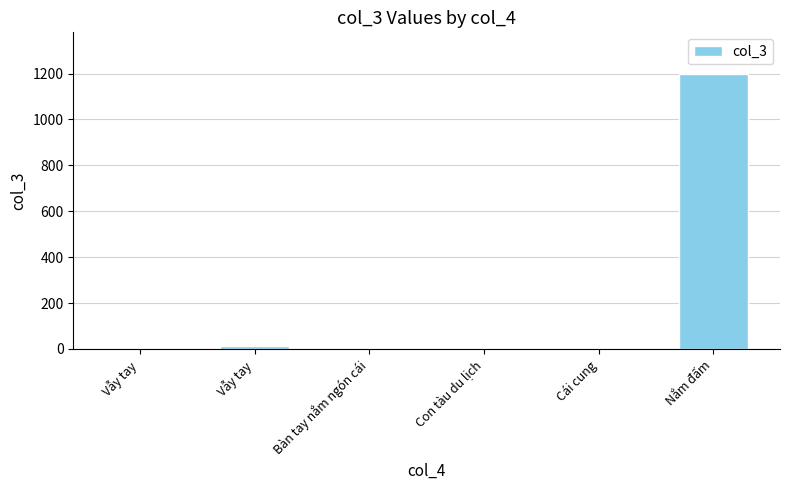

List the labels in order of value, smallest first.

Vẫy tay, Bàn tay nắm ngón cái, Con tàu du lịch, Cái cung, Vẫy tay, Nắm đấm